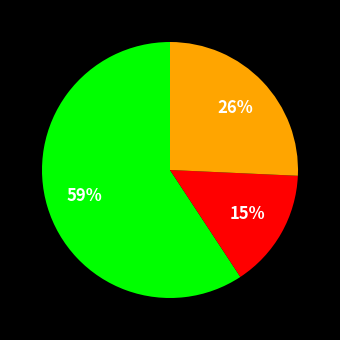

Count the number of slices in the pie.

3